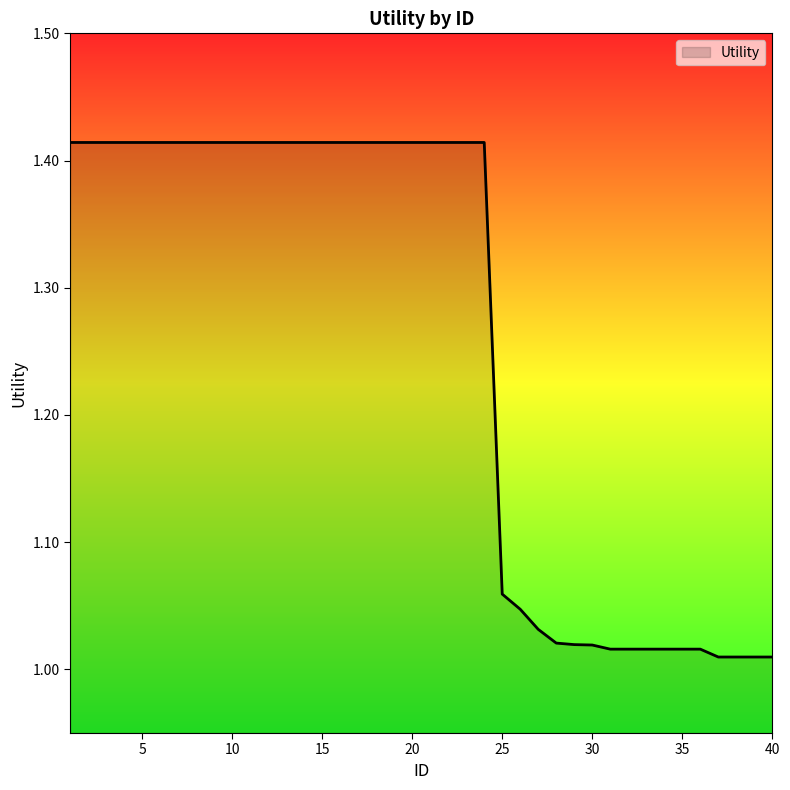

What is the difference between the maximum and minimum values?

0.4